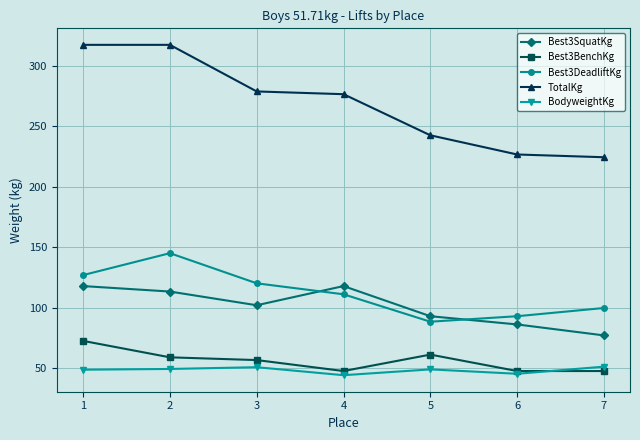

What is the difference between the highest and lowest values at 4?

232.5